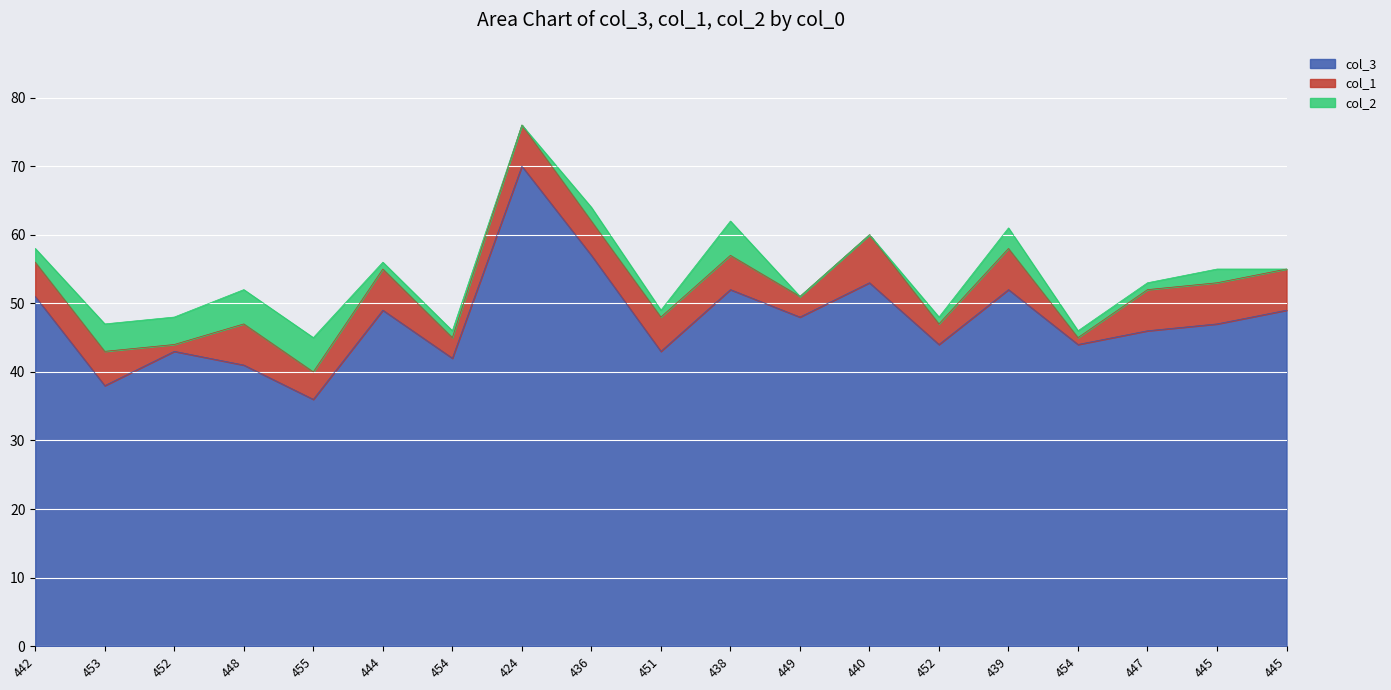

Reading right to left, extract all data points from this chart.

col_3: 445=49	445=47	447=46	454=44	439=52	452=44	440=53	449=48	438=52	451=43	436=57	424=70	454=42	444=49	455=36	448=41	452=43	453=38	442=51
col_1: 445=6	445=6	447=6	454=1	439=6	452=3	440=7	449=3	438=5	451=5	436=5	424=6	454=3	444=6	455=4	448=6	452=1	453=5	442=5
col_2: 445=0	445=2	447=1	454=1	439=3	452=1	440=0	449=0	438=5	451=1	436=2	424=0	454=1	444=1	455=5	448=5	452=4	453=4	442=2